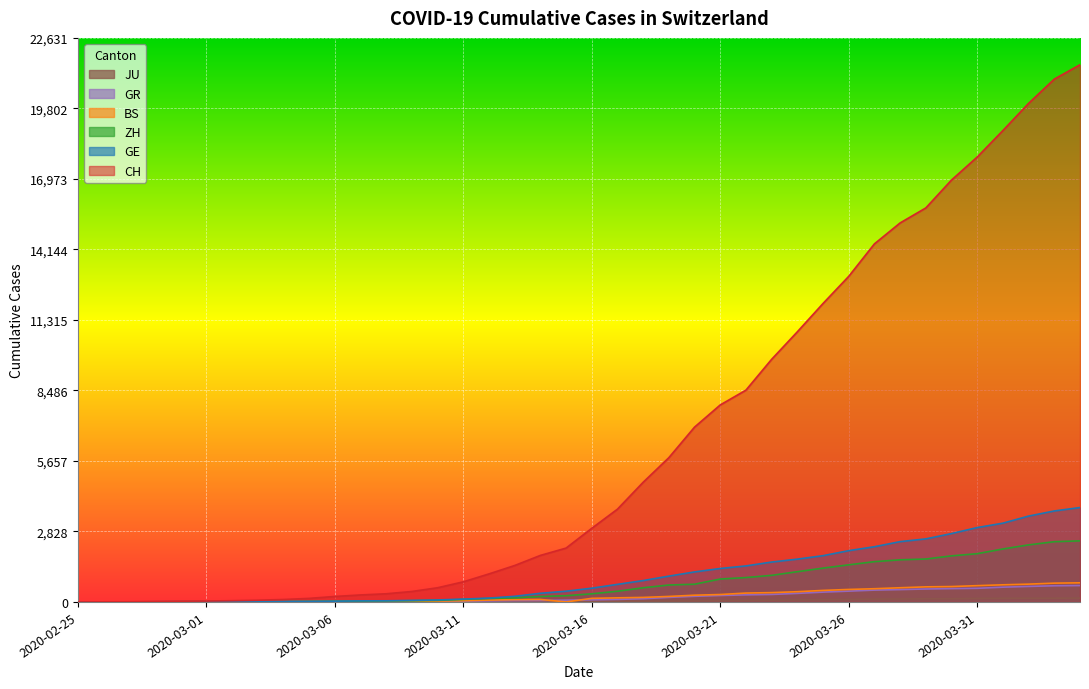

What is the label of the 8th point from the right?

2020-03-28